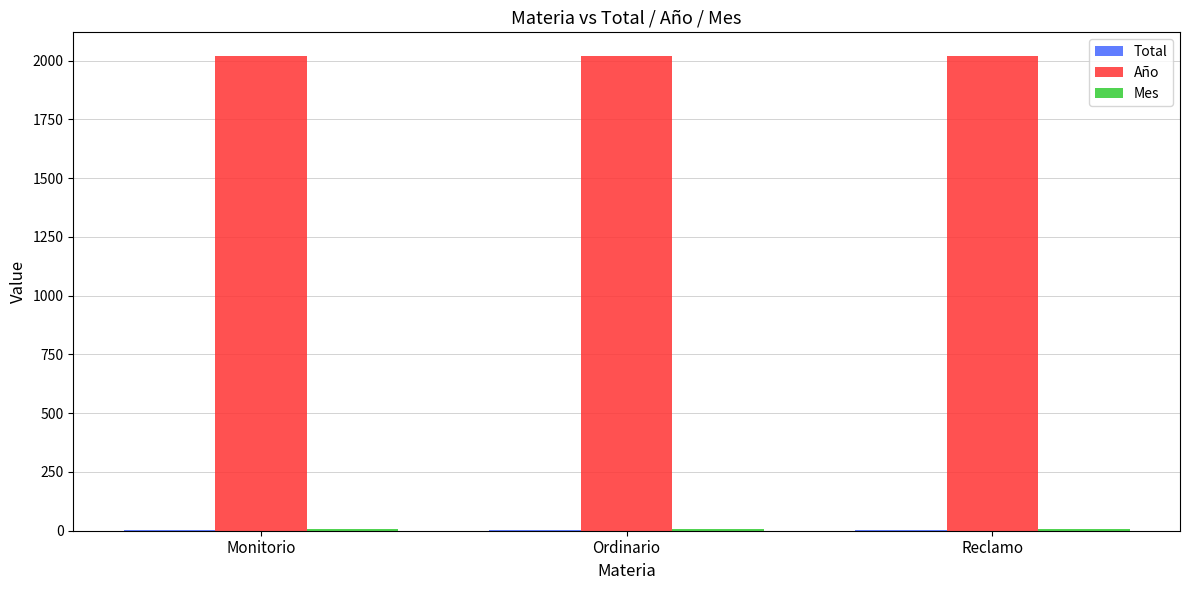

Is it true that Año equals 2019 at Monitorio?

True